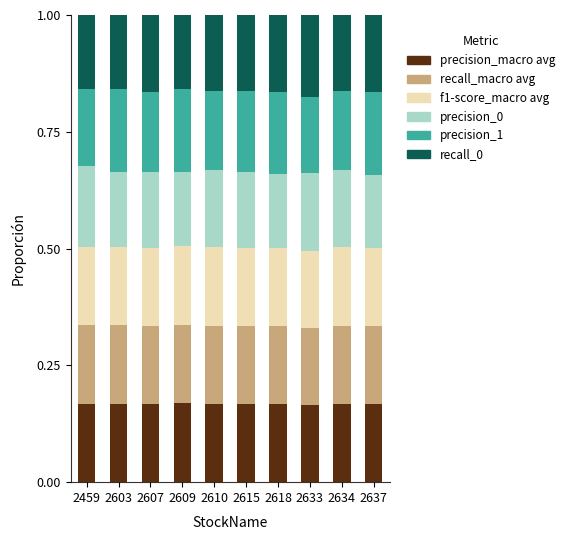

How many precision_macro avg values are between 0 and 1?

10